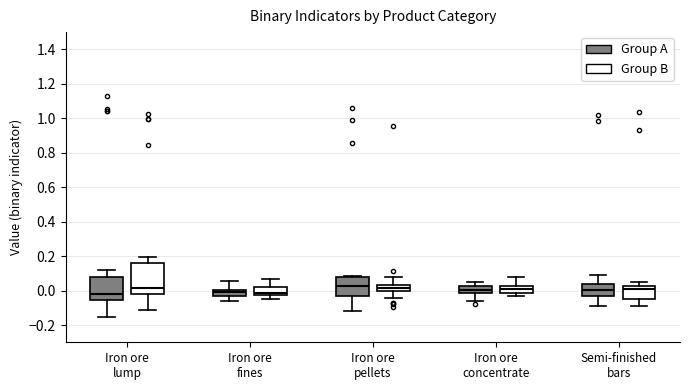

Which box is the tallest, from its lower edge to its upper edge?

Iron ore lump (Group B)